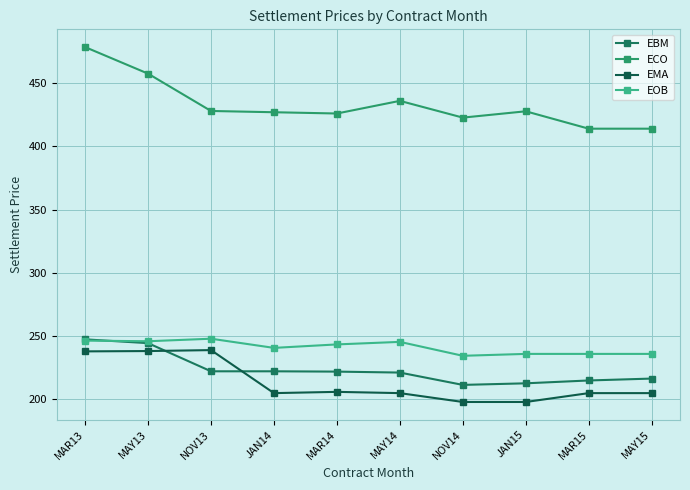

Rank the series by their maximum value, from lowest to highest.

EMA, EBM, EOB, ECO